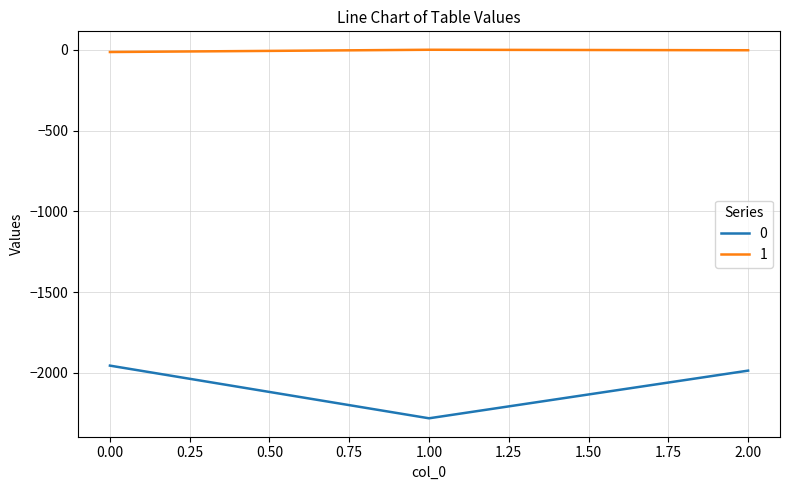

What is the difference between the maximum and minimum values in the 1 series?

14